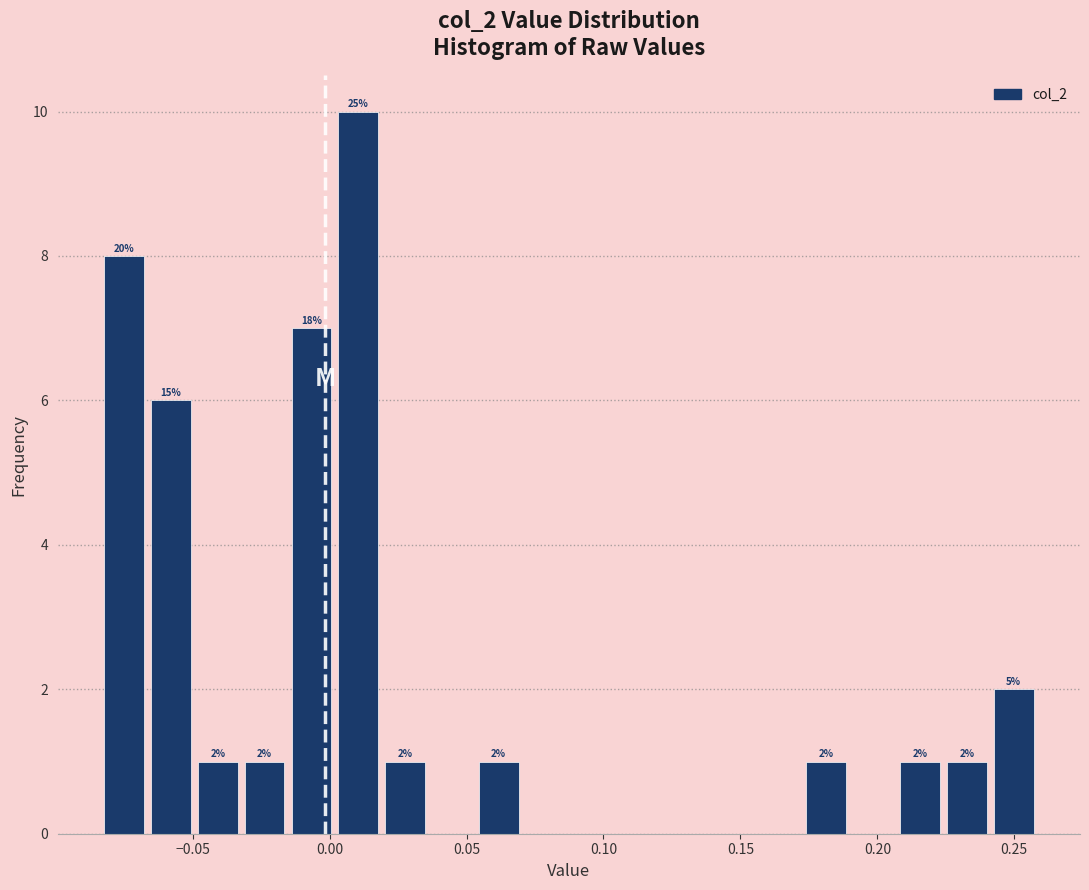

Read against the x-axis, roughly where is the centre of the tallest bar?

0.010